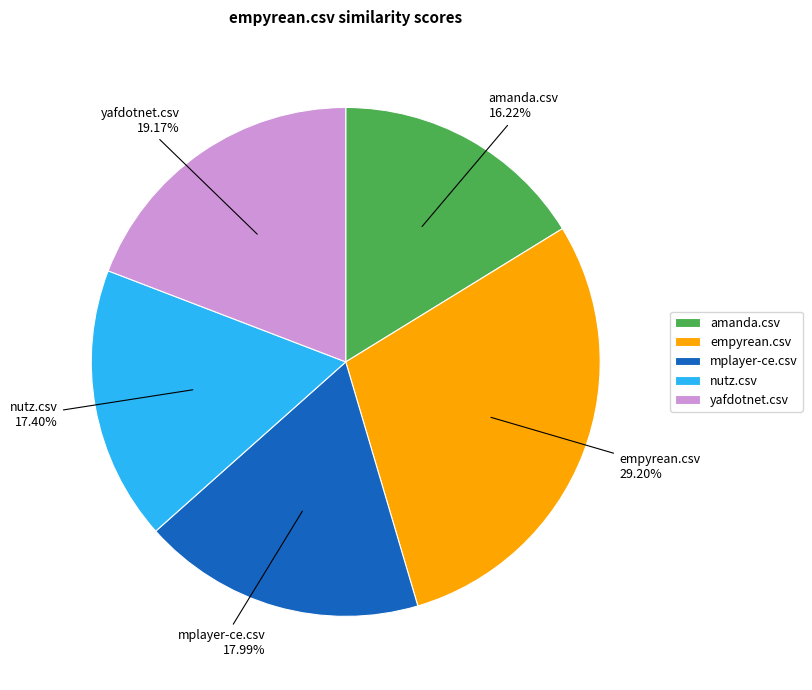

Is yafdotnet.csv the majority of the pie?

No